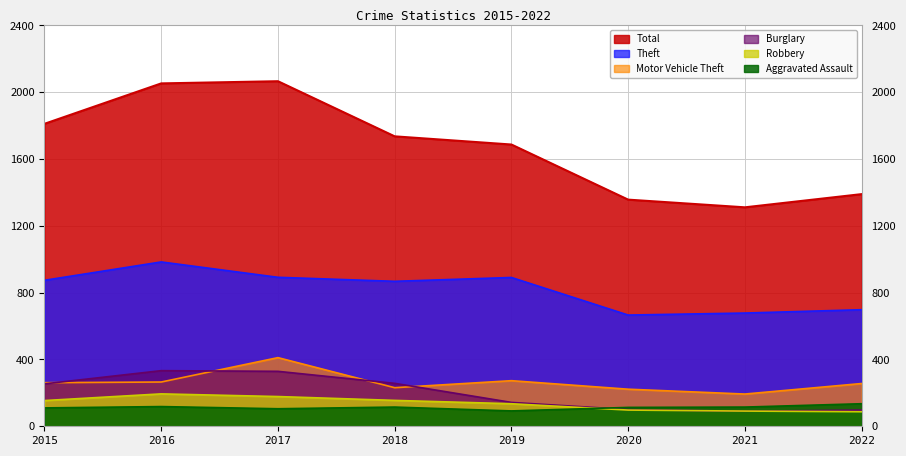

True or false: Robbery has a value of 87 at 2022.

True